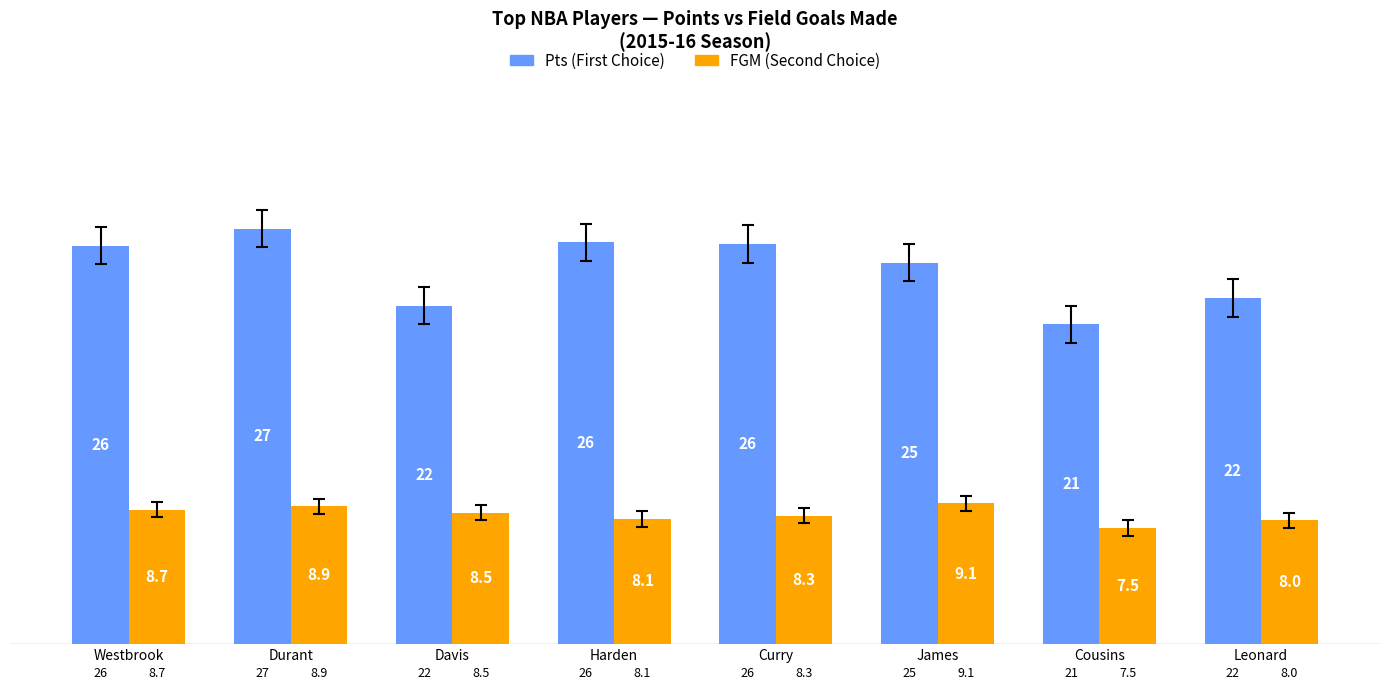

At which category is the sum across all series the highest?

Durant